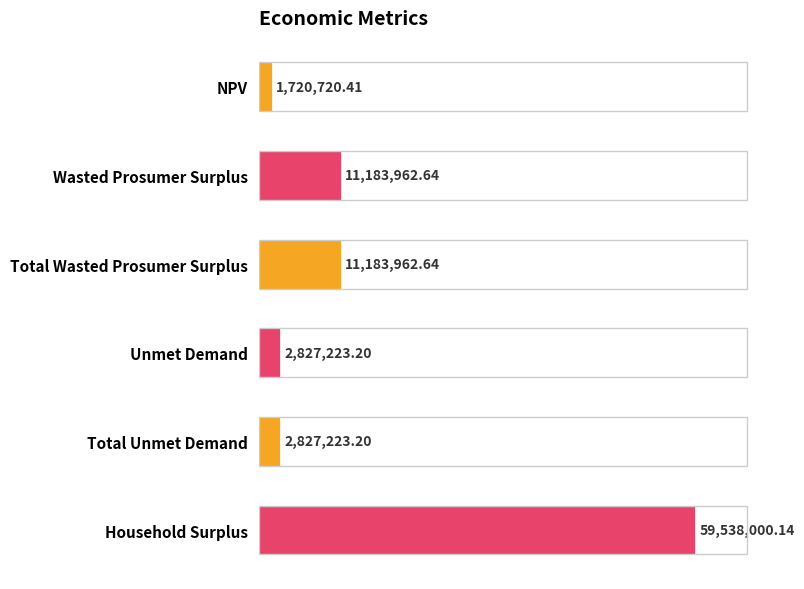

Are the bars horizontal?

Yes